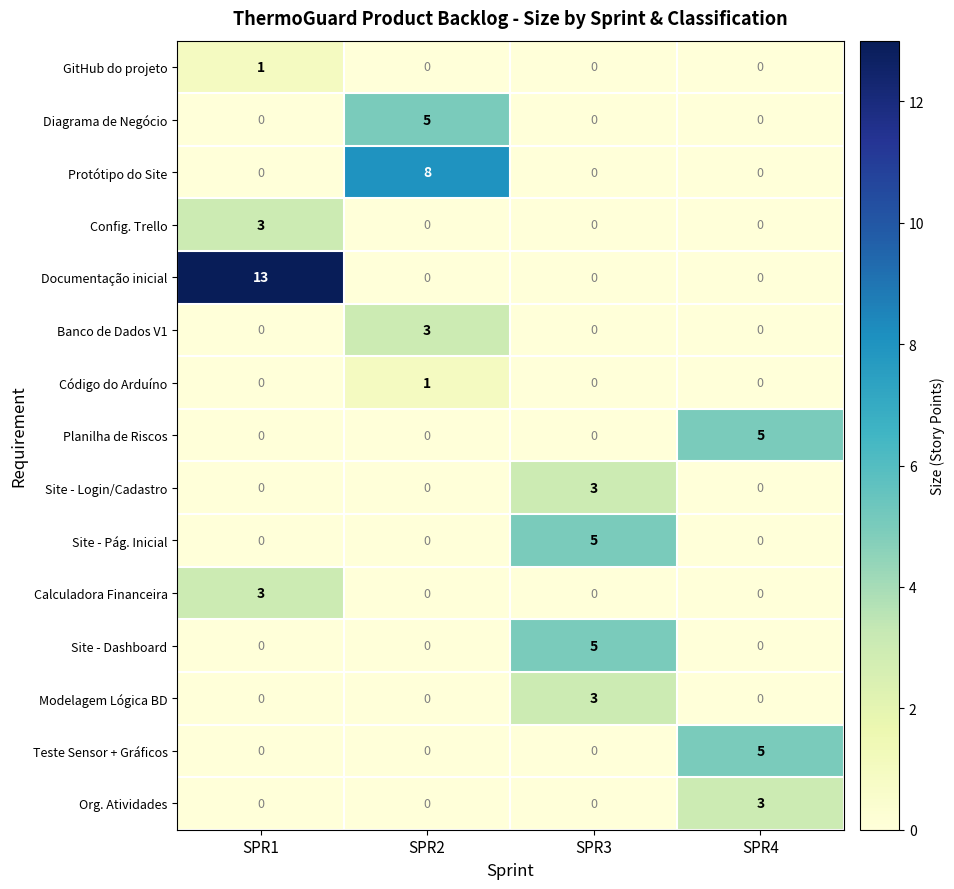

The Calculadora Financeira series shows 1 at SPR2. True or false?

False